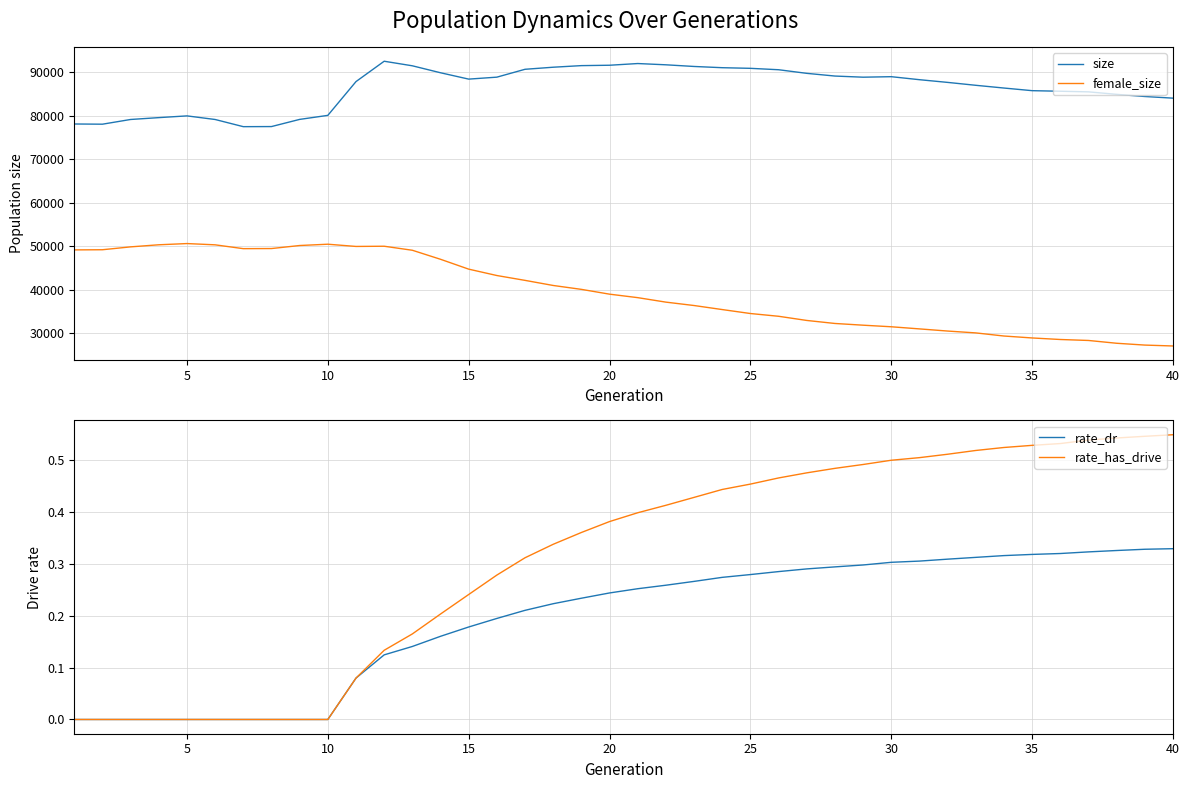

Count the number of data series in this chart.

4